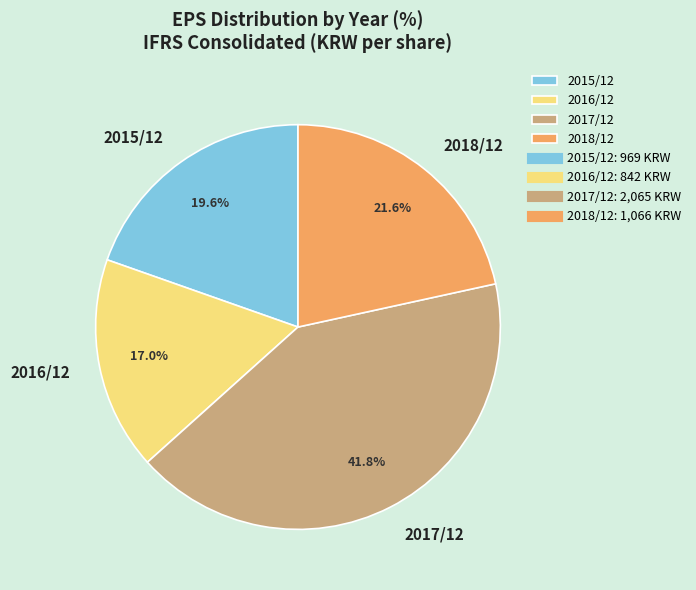

What portion of the pie excludes 2015/12?

80.4%